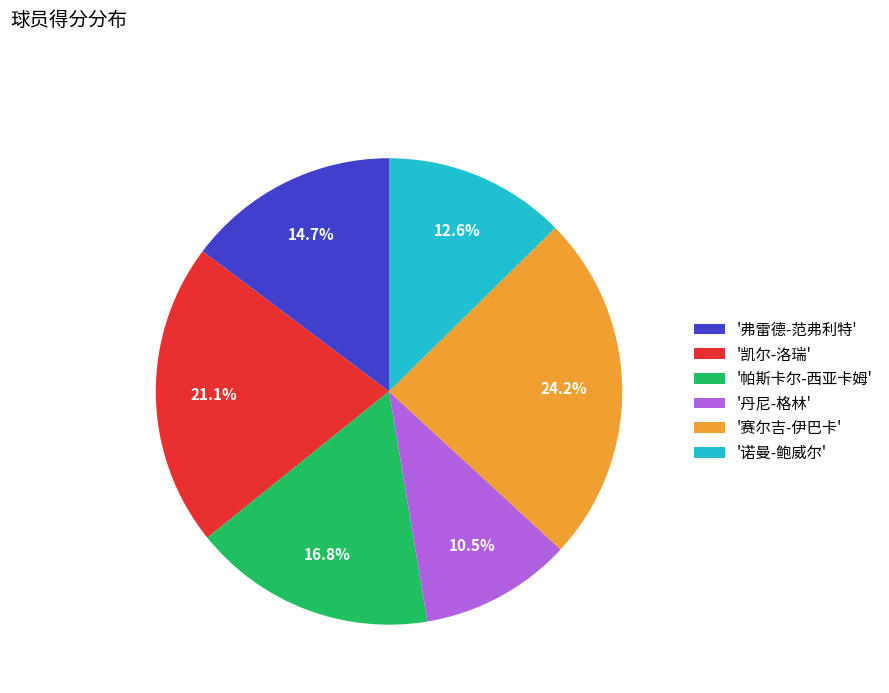

Which has a higher value, '赛尔吉-伊巴卡' or '弗雷德-范弗利特'?

'赛尔吉-伊巴卡'